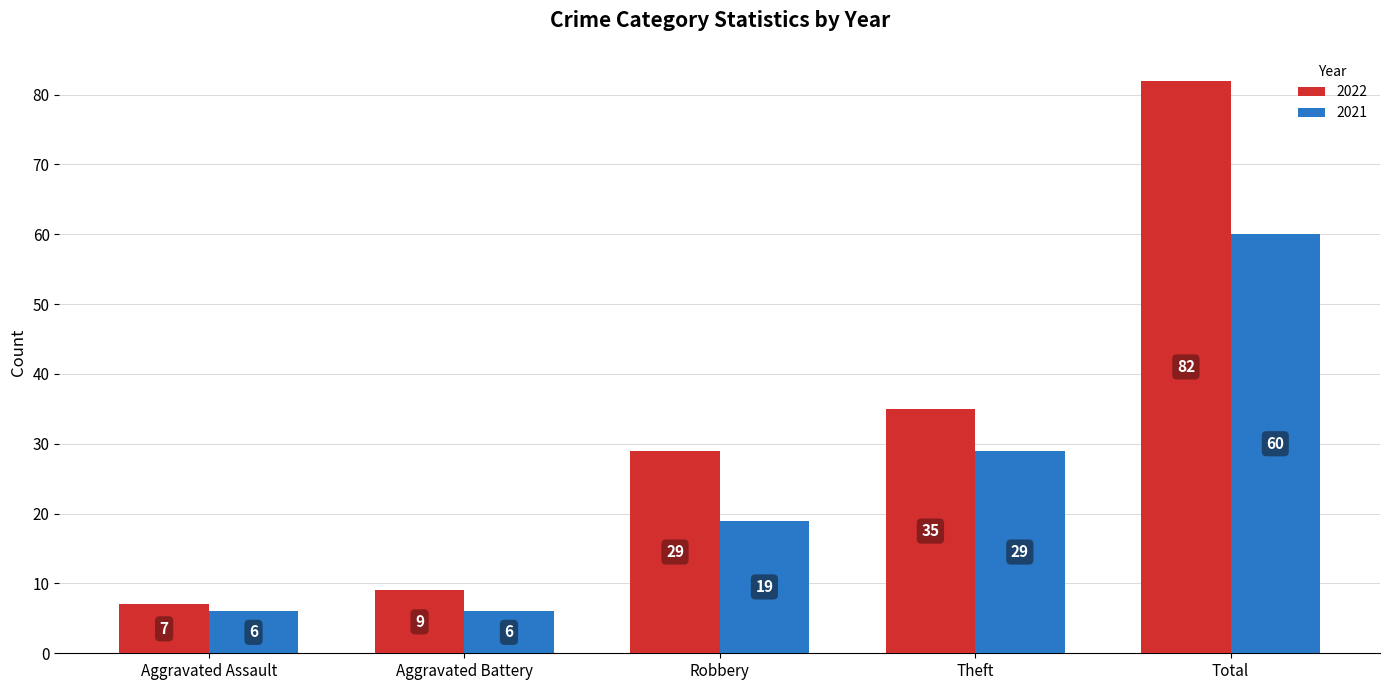

How many groups of bars are there?

5